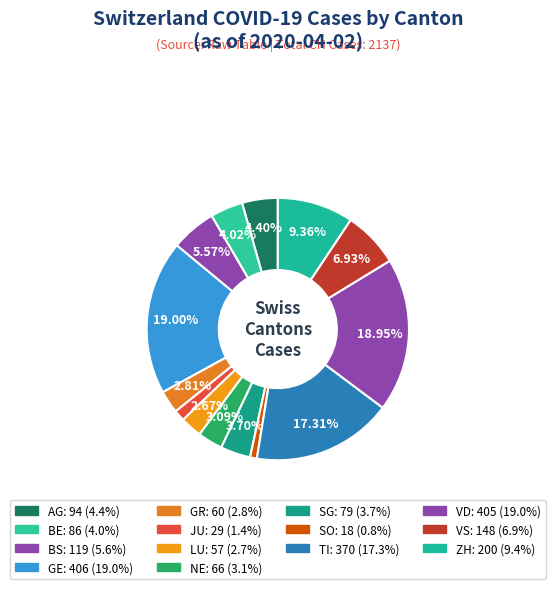

What percentage is the GE slice, to the nearest percent?

19%